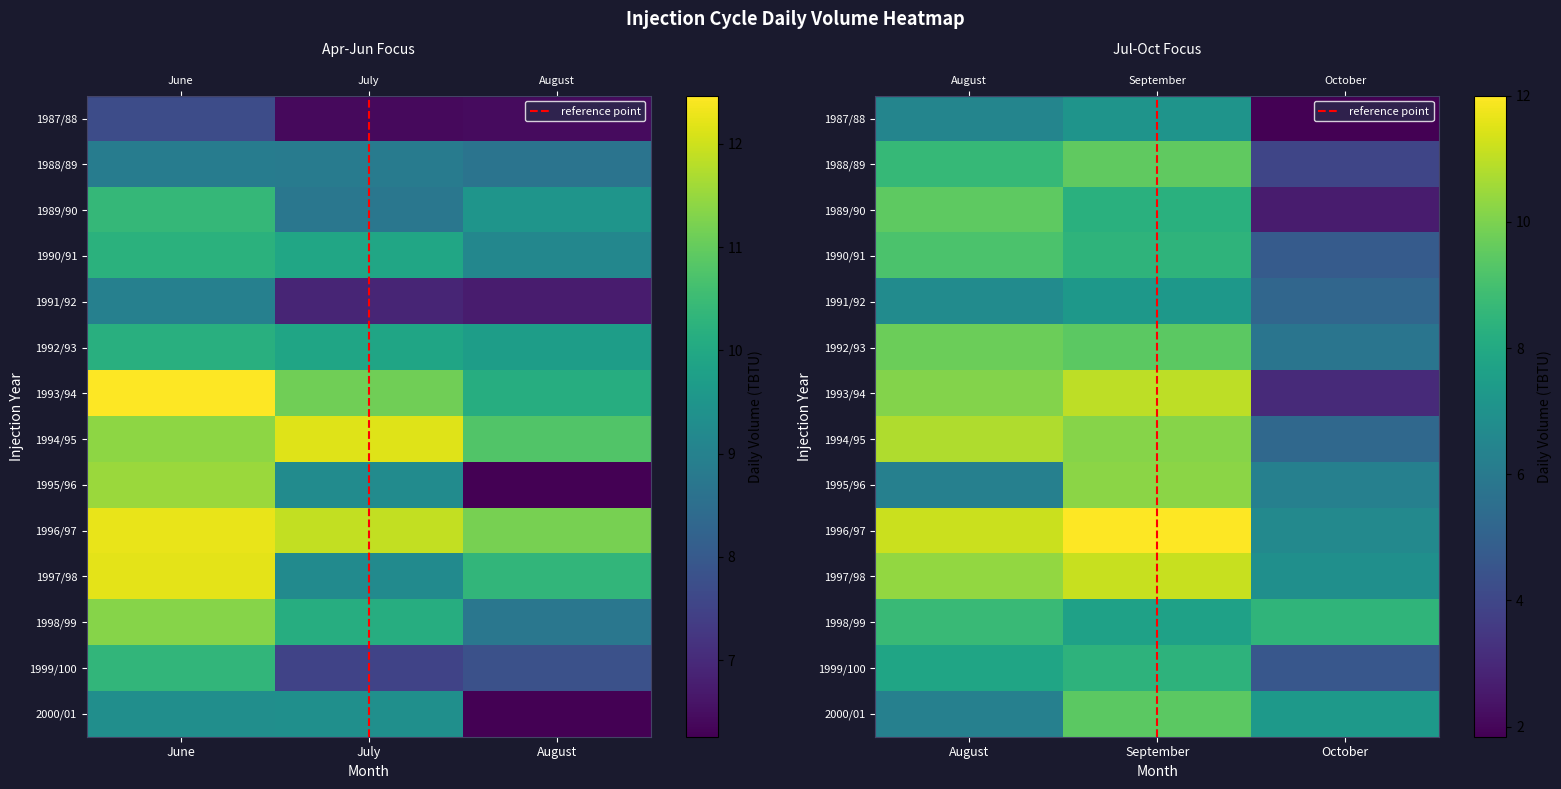

What is the approximate value of 1998/99 at August?

8.7